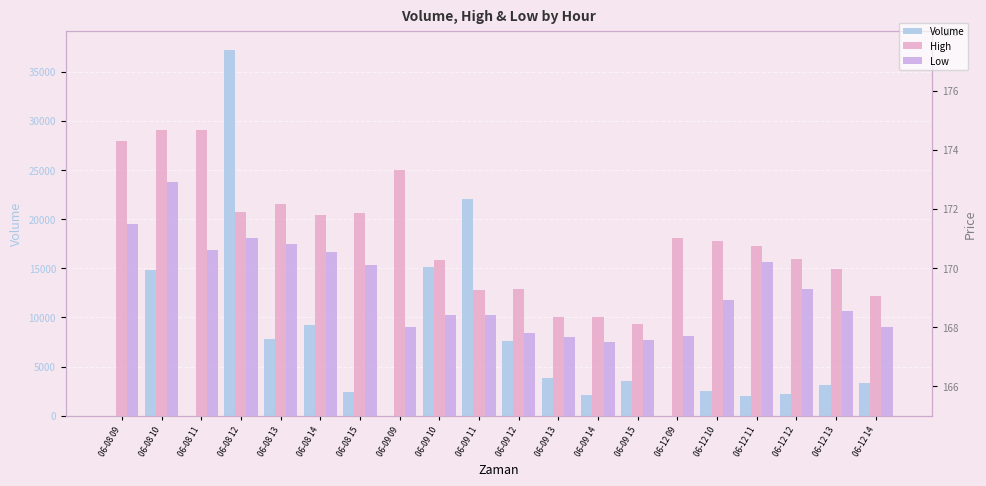

What is the difference between the Volume values at 06-09 13 and 06-12 13?

747.0